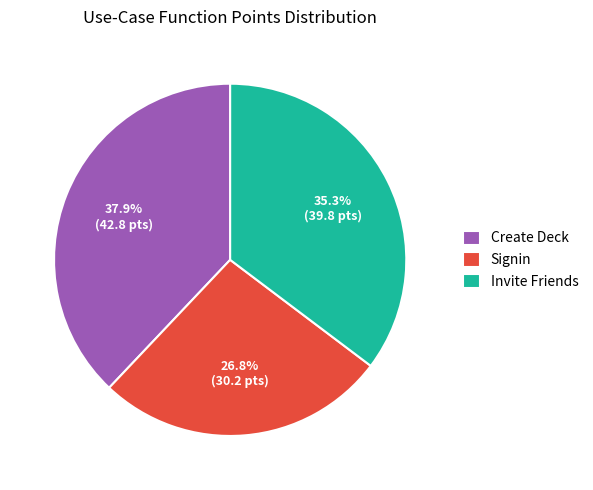

Does Create Deck account for over 50% of the chart?

No